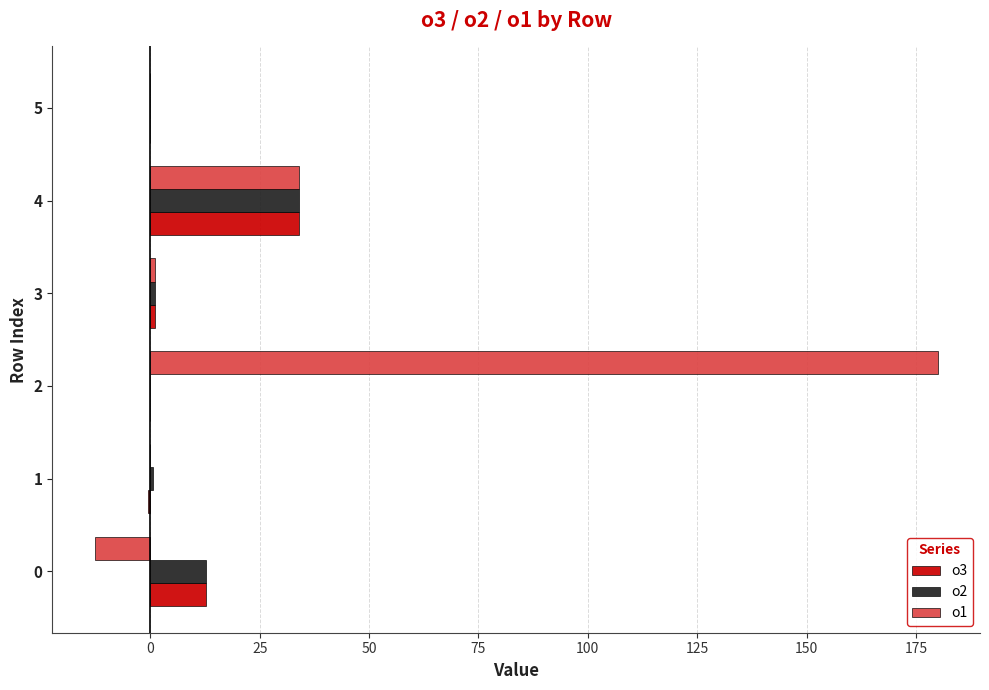

Which series changed the most between 2 and 5?

o1